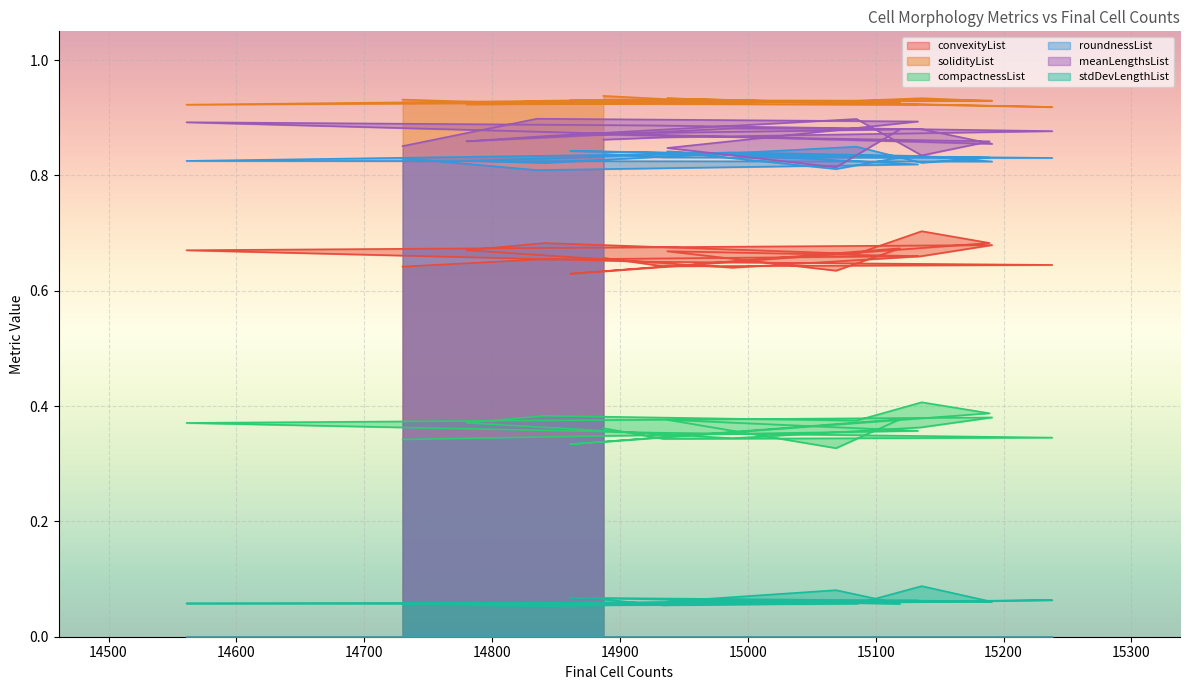

List the series in order of their peak value, lowest first.

stdDevLengthList, compactnessList, convexityList, roundnessList, meanLengthsList, solidityList